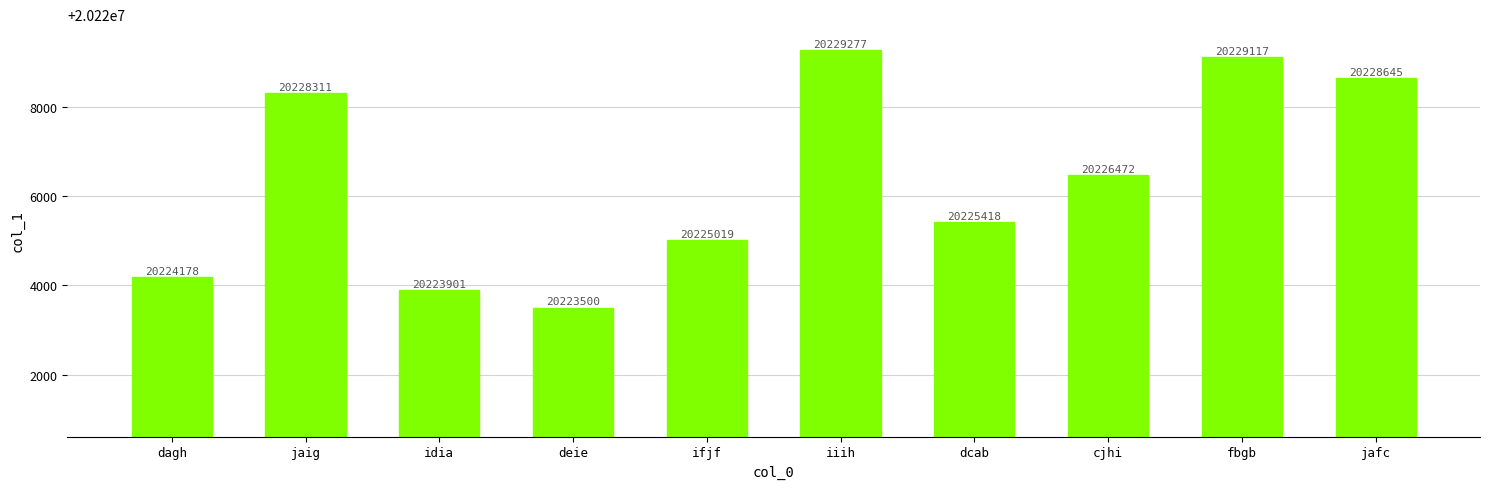

What is the label of the 10th bar from the left?

jafc